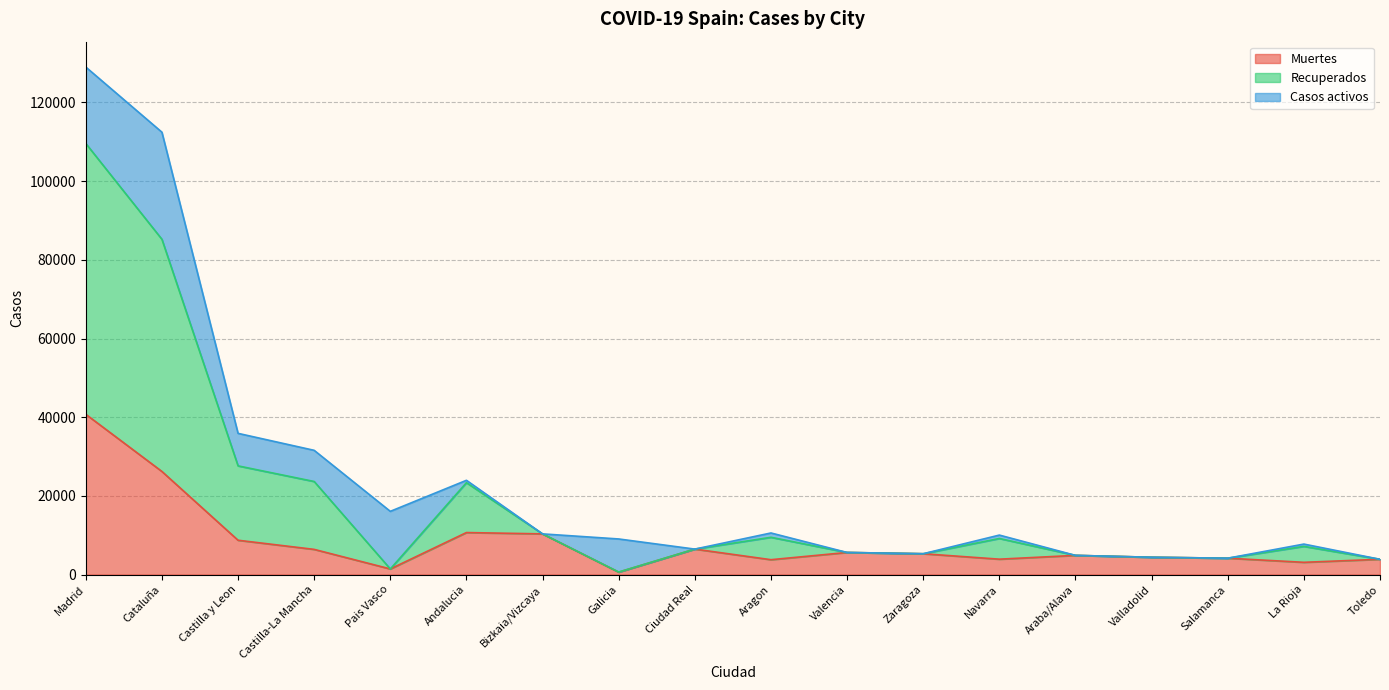

What is the difference between the maximum and minimum values in the Muertes series?

40132